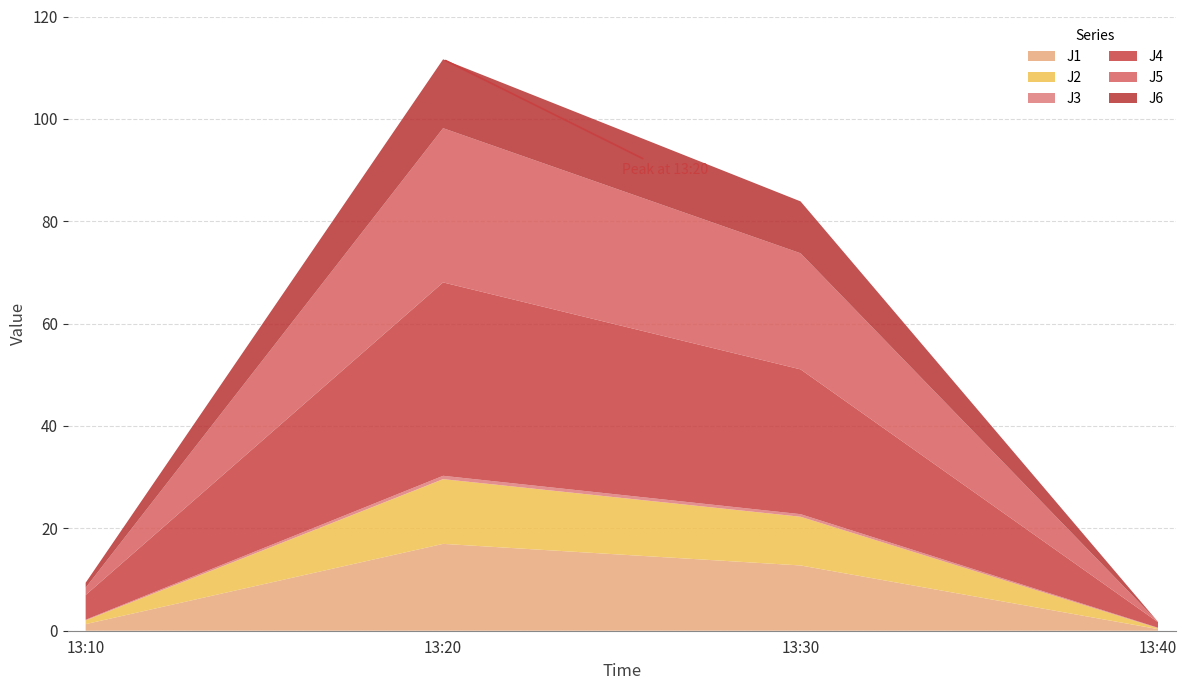

Reading left to right, extract all data points from this chart.

J1: 1.3	17.0	12.8	0.3
J2: 0.7	12.7	9.5	0.2
J3: 0.1	0.7	0.5	0.1
J4: 4.8	37.8	28.3	1.1
J5: 1.4	30.1	22.7	0.1
J6: 1.0	13.5	10.1	0.0